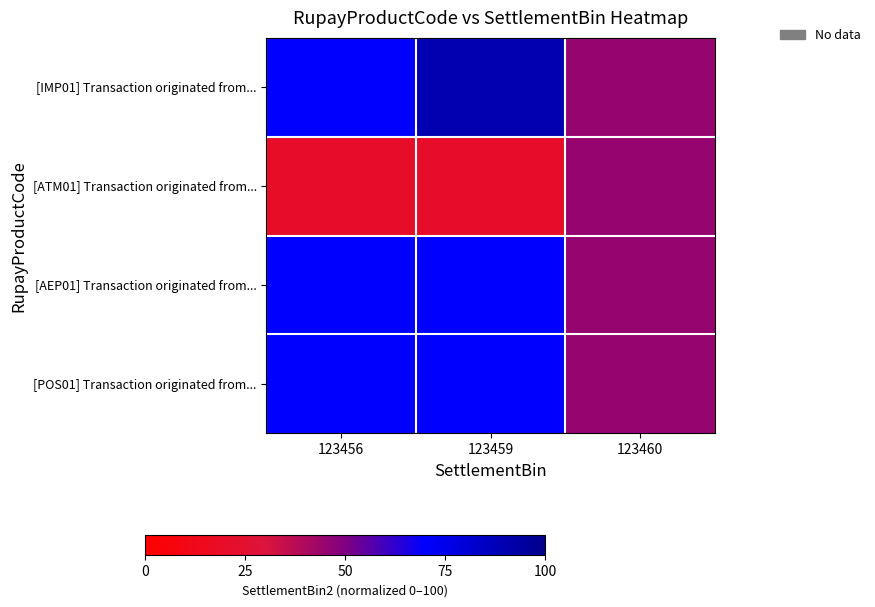

Reading left to right, list all the values displayed in this chart.

[IMP01] Transaction originated from...: 123456=70	123459=90	123460=45
[ATM01] Transaction originated from...: 123456=20	123459=20	123460=45
[AEP01] Transaction originated from...: 123456=70	123459=70	123460=45
[POS01] Transaction originated from...: 123456=70	123459=70	123460=45